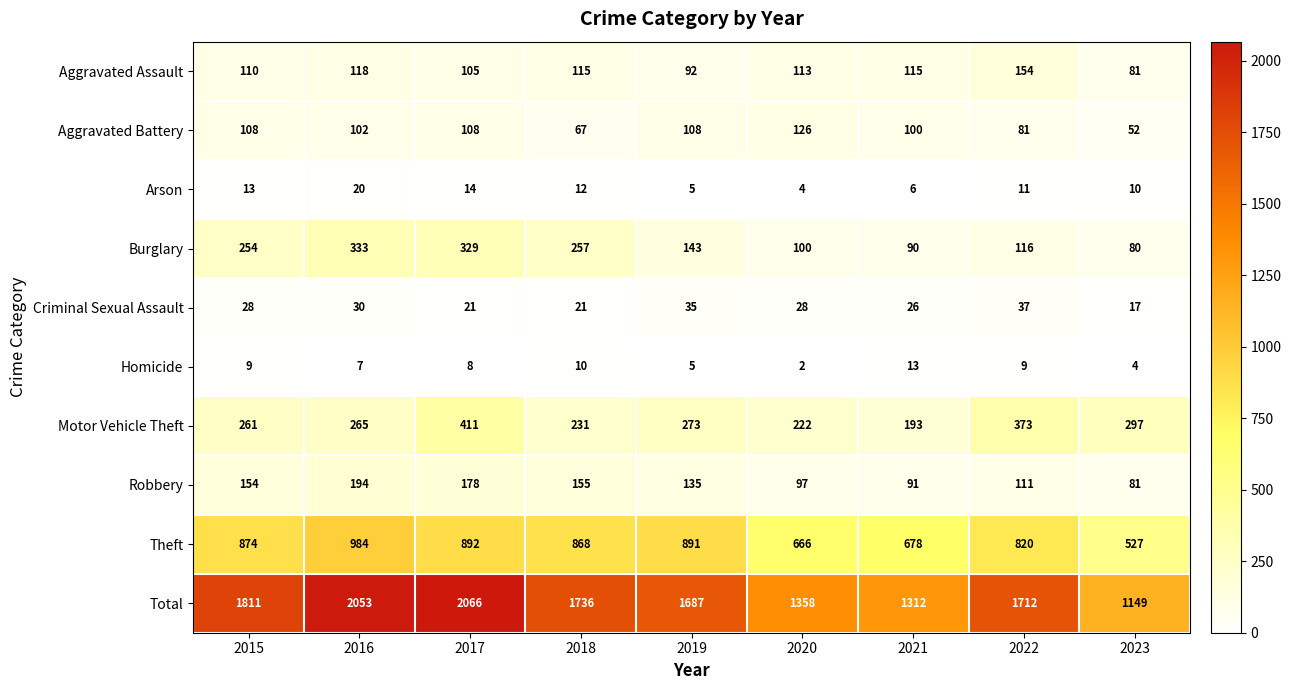

Which series has the largest total across all categories?

Total